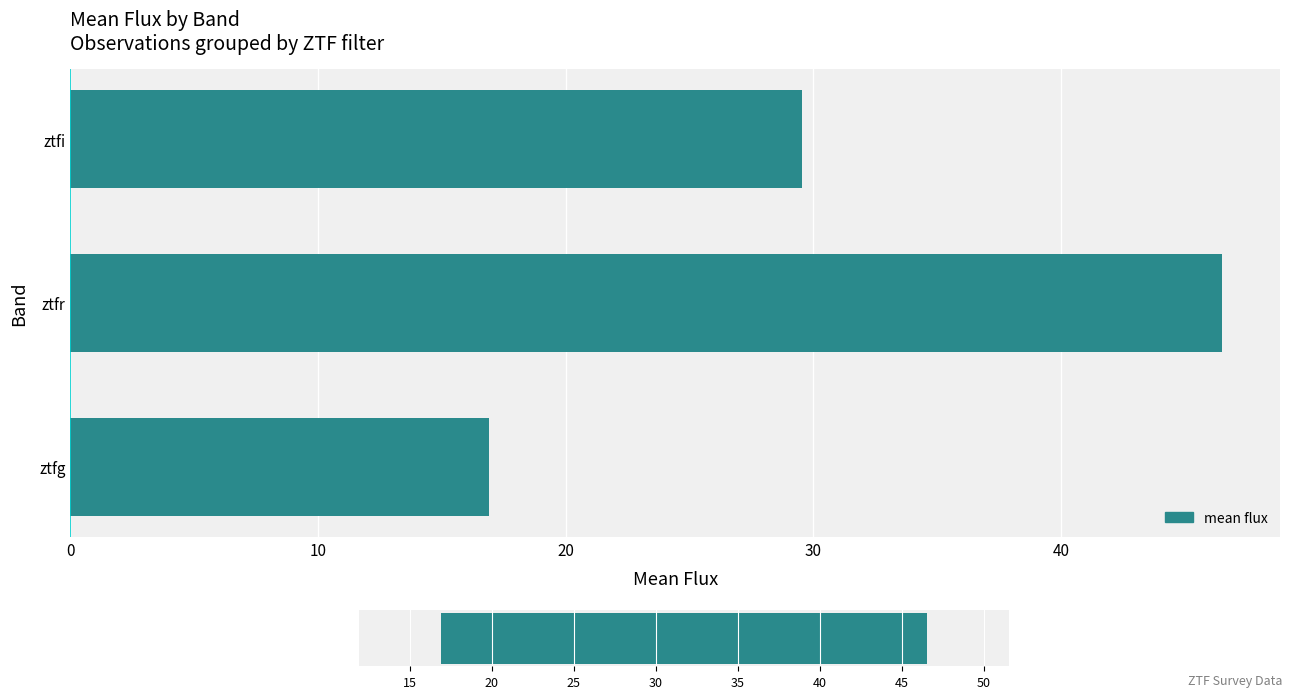

Which has a higher value, 0 or 10?

10